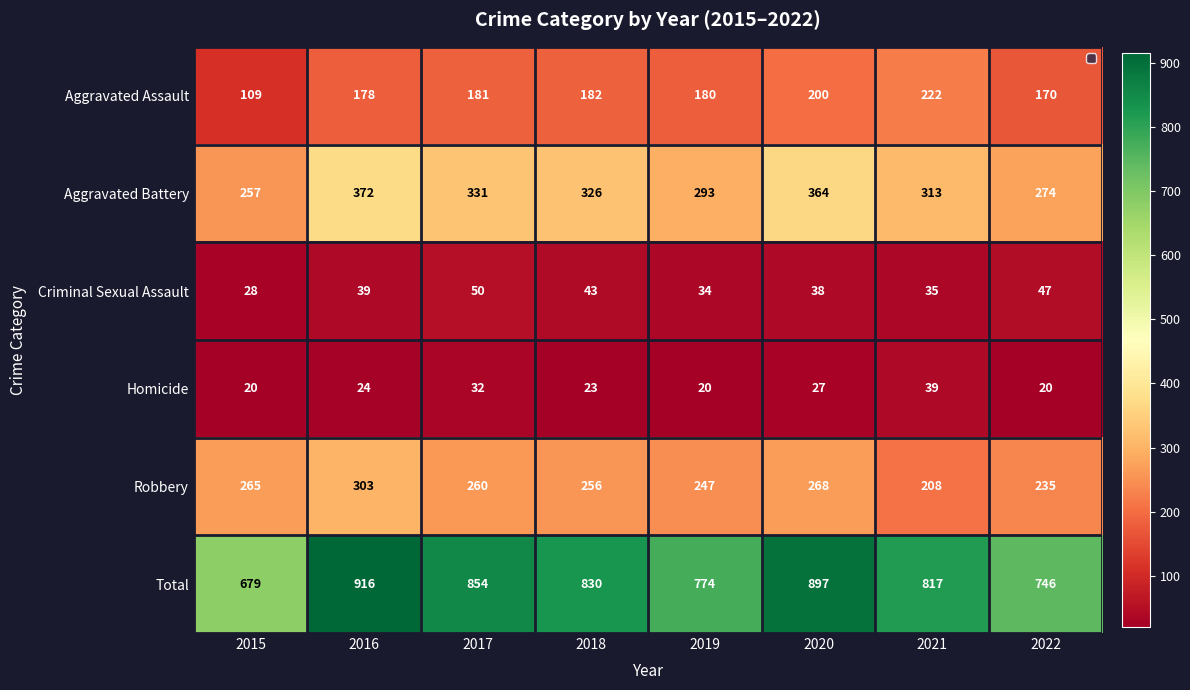

What is the minimum value for Aggravated Battery?

257